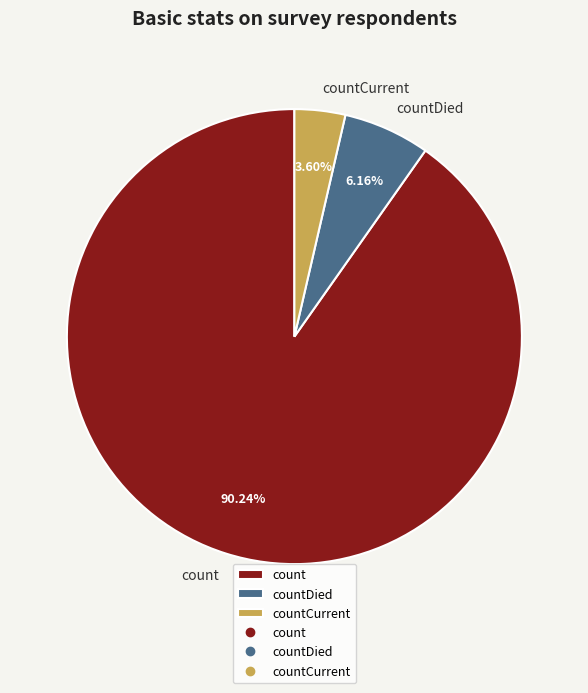

What percentage is the countCurrent slice, to the nearest percent?

4%